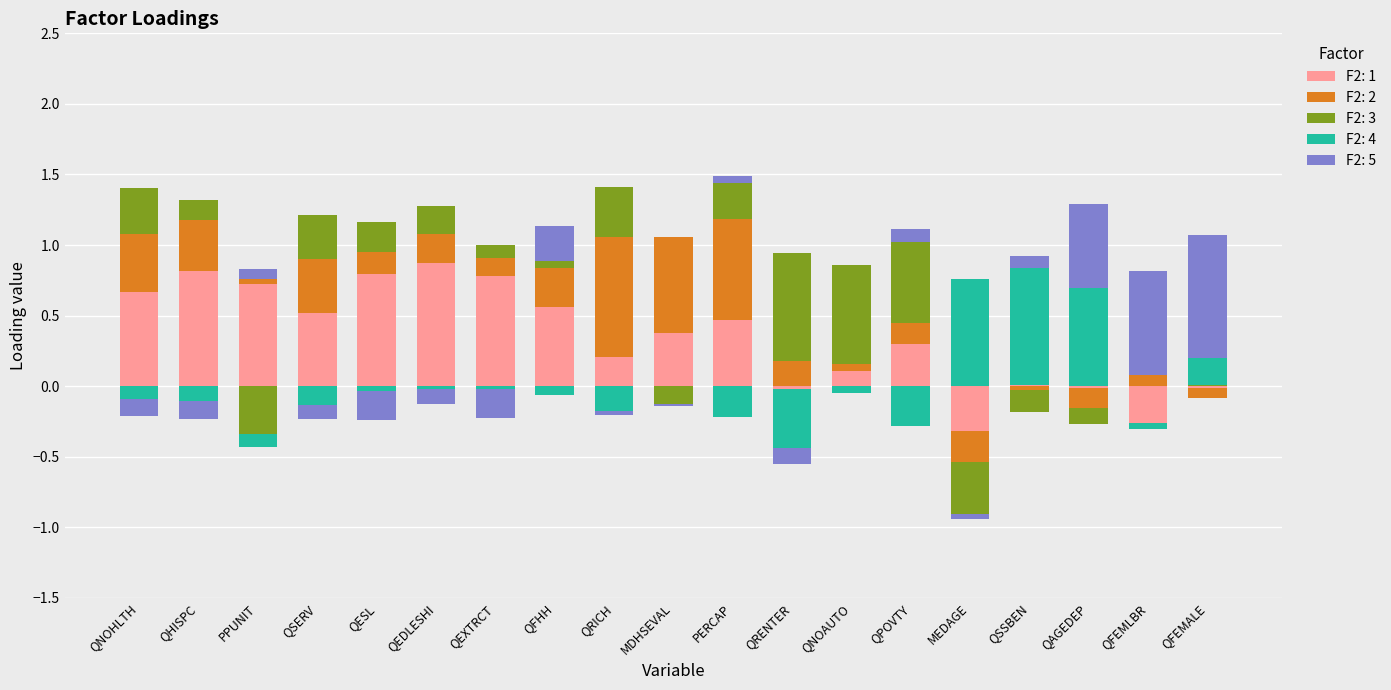

What is the highest value of the F2: 2 series?

0.8